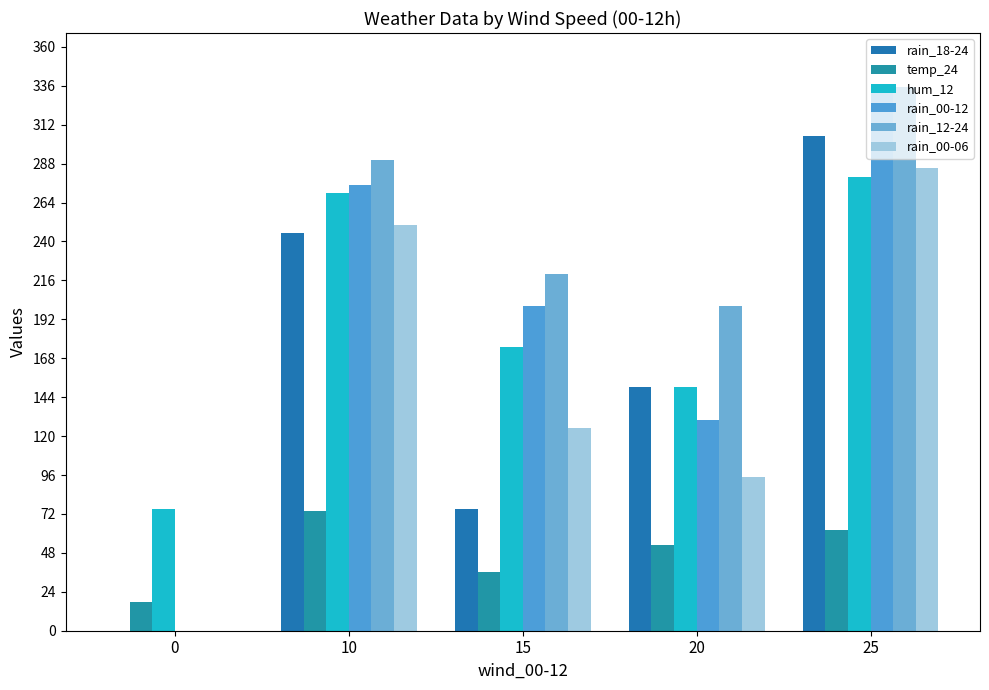

How many positive values does the rain_12-24 series have?

4